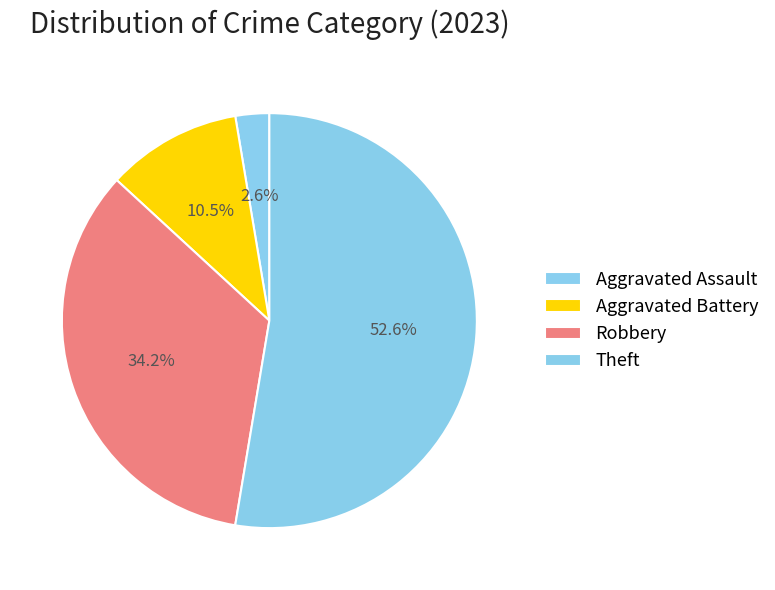

Count the number of slices in the pie.

4